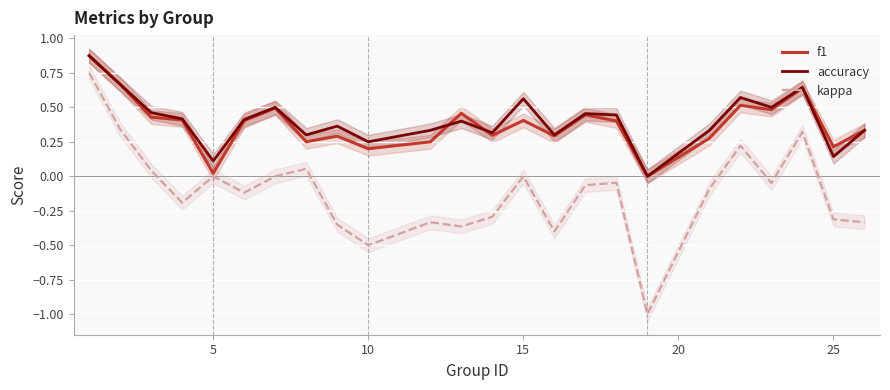

Is it true that kappa equals 0.6 at 15?

False